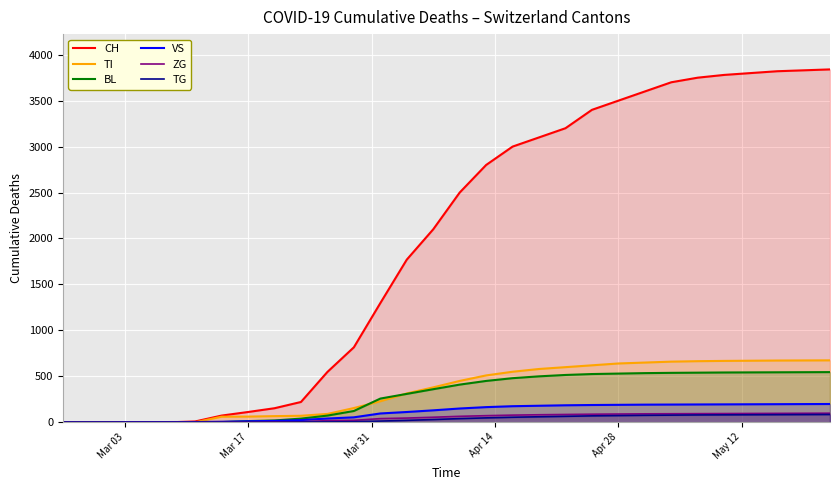

Which series has the widest spread of values?

CH